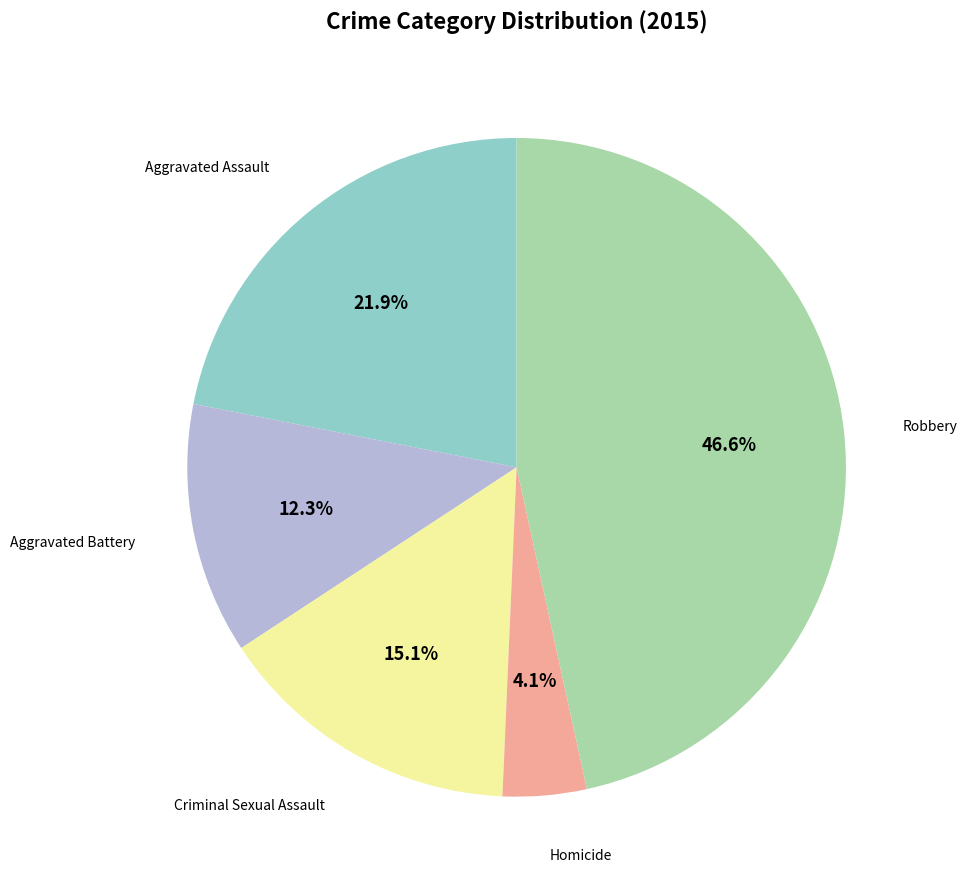

Is there any slice that represents more than half of the pie?

No